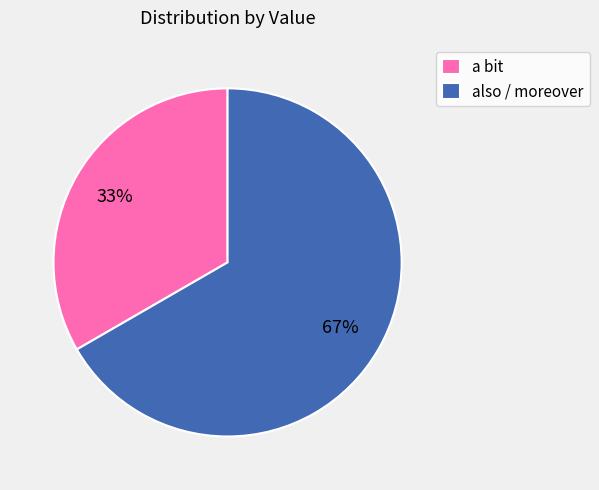

What is the smallest slice in the pie chart?

a bit